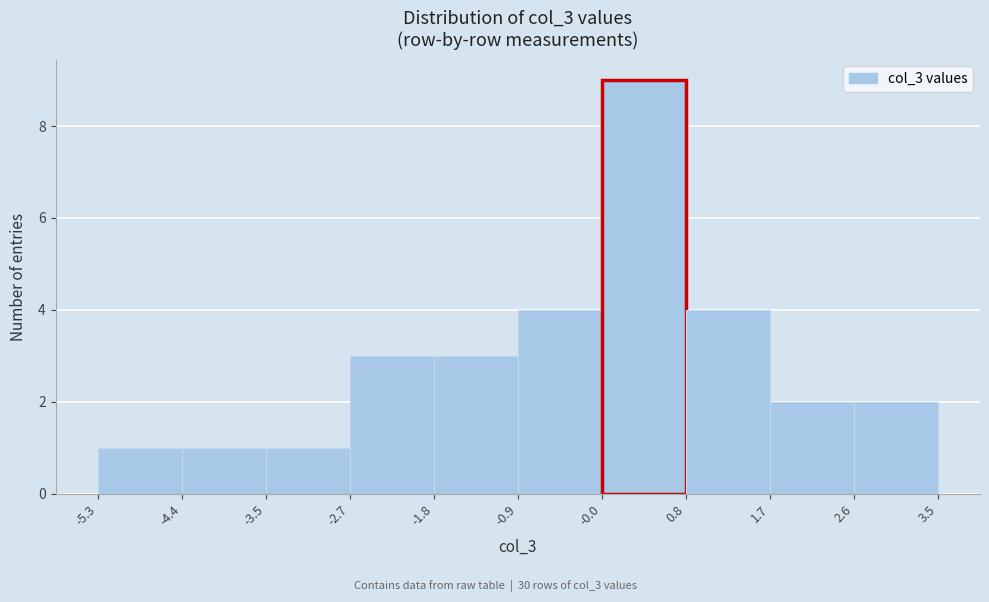

Reading left to right, transcribe this chart: for each bar, give the range it covers on the x-axis and its height. The values are not printed on the chart, so give them approximately, as read against the axis.

-5.3 to -4.4: 1
-4.4 to -3.5: 1
-3.5 to -2.7: 1
-2.7 to -1.8: 3
-1.8 to -0.9: 3
-0.9 to -0.0: 4
-0.0 to 0.8: 9
0.8 to 1.7: 4
1.7 to 2.6: 2
2.6 to 3.5: 2